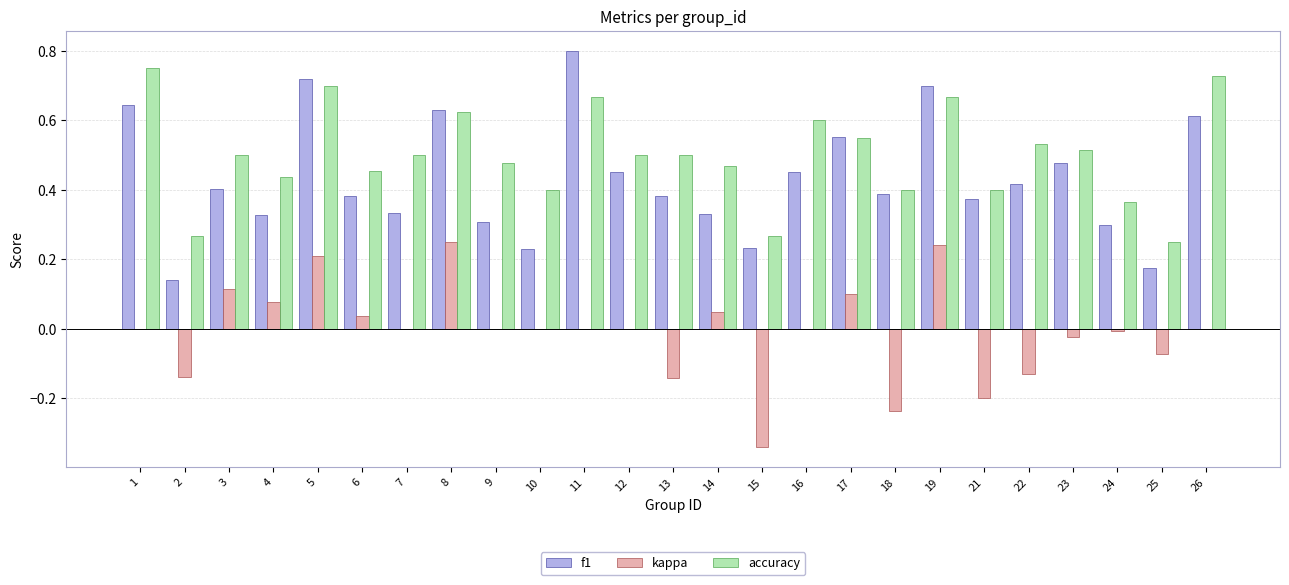

The accuracy series shows 0.5 at 3. True or false?

True